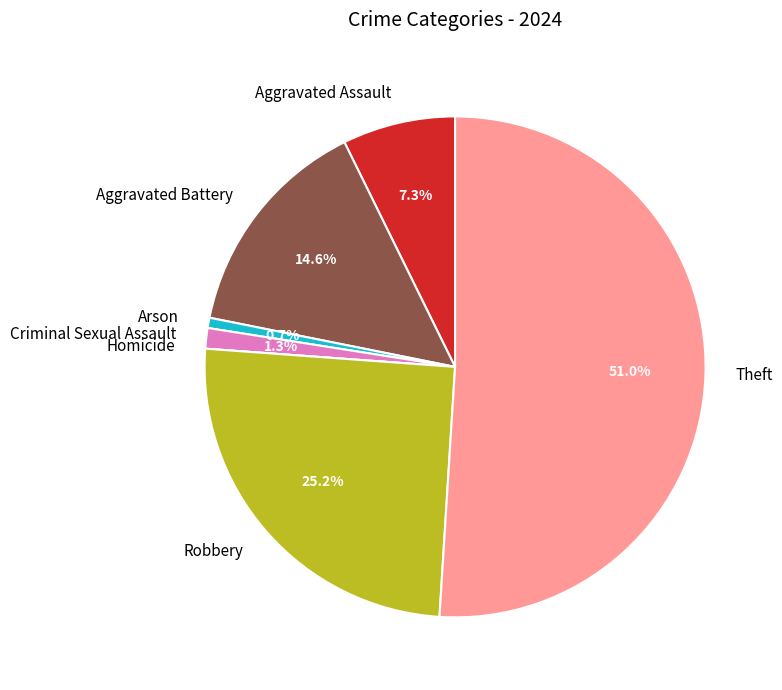

Is there any slice that represents more than half of the pie?

Yes